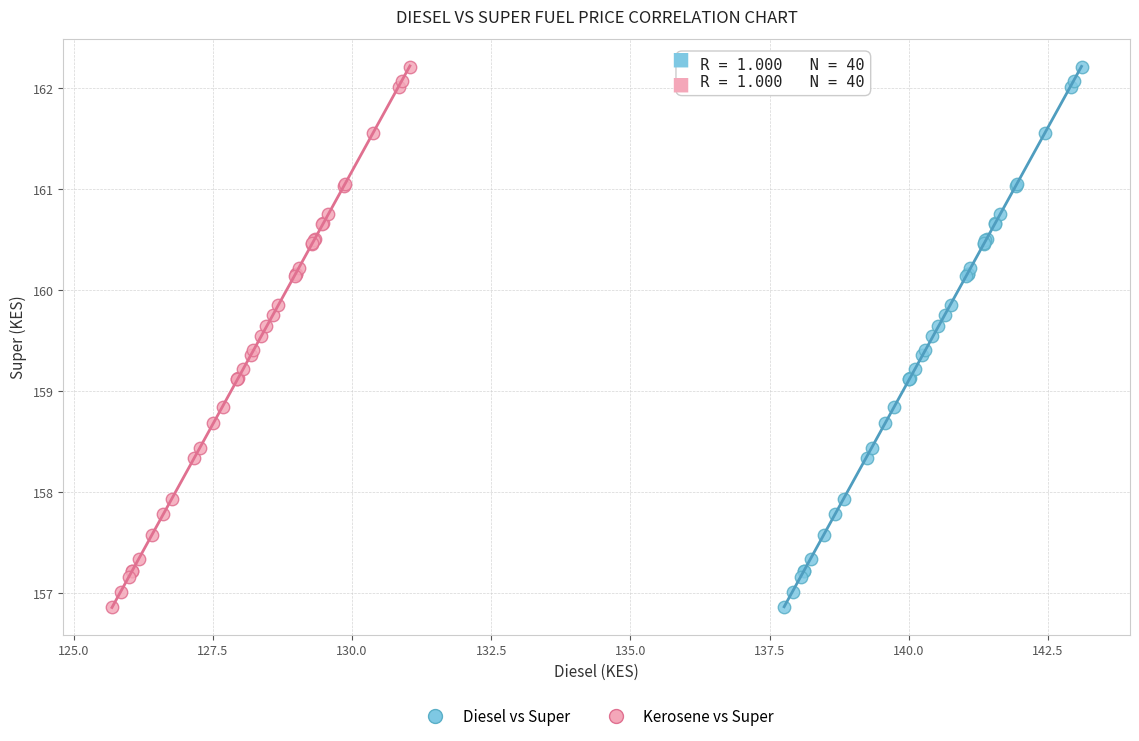

What are all the series names shown in the legend?

Diesel vs Super, Kerosene vs Super